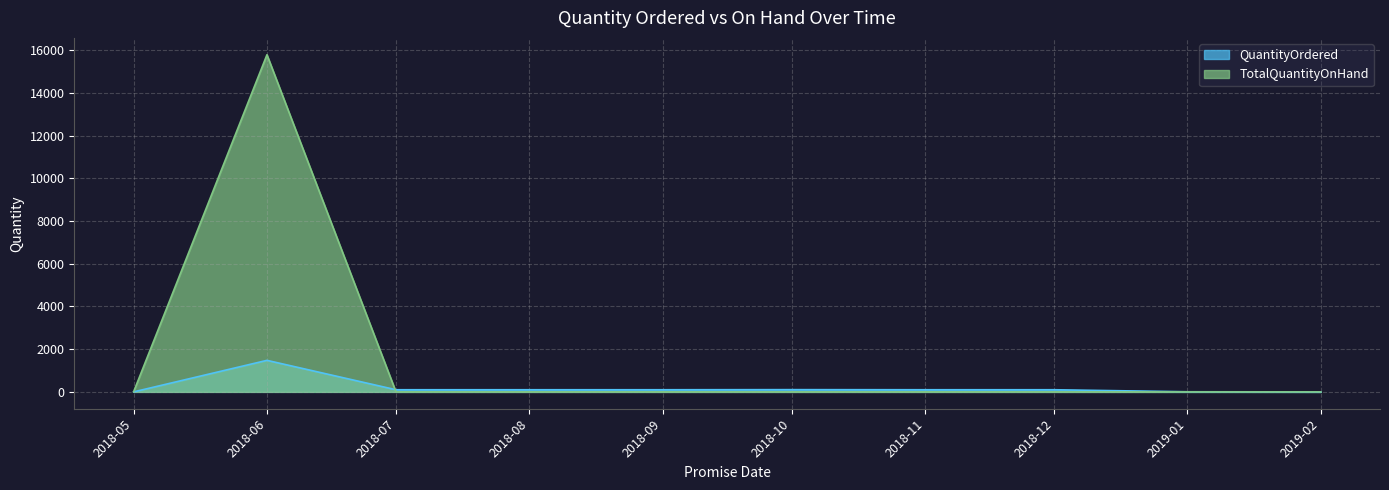

How many categories are shown in the chart?

10